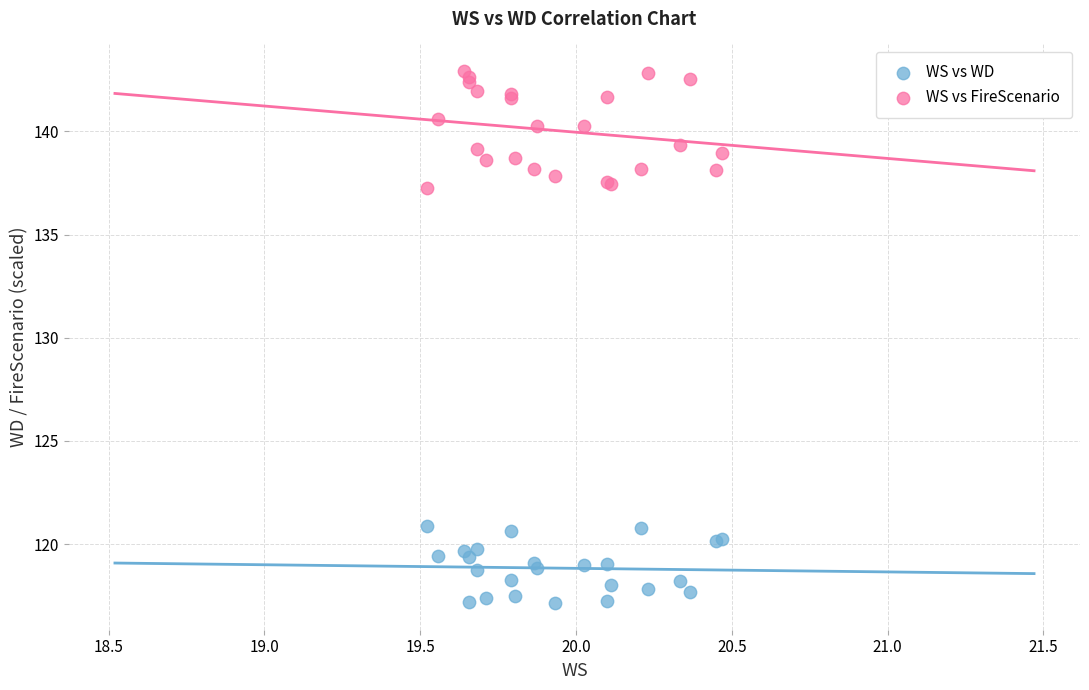

What are all the series names shown in the legend?

WS vs WD, WS vs FireScenario